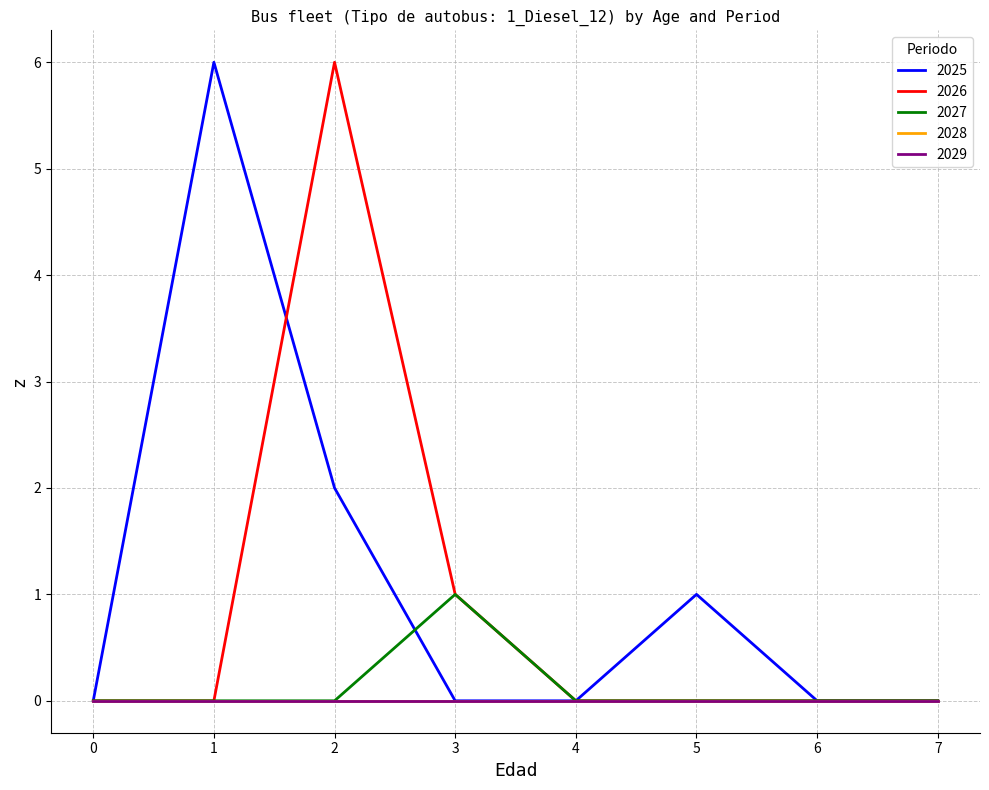

Is this an area chart (filled region under the line)?

No